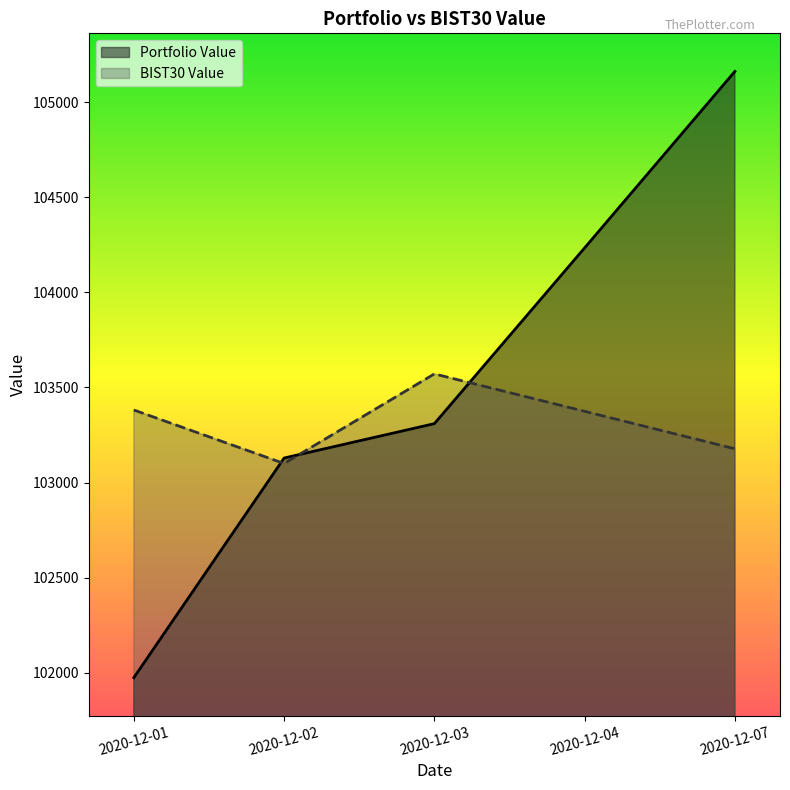

Rank the series by their average value, from highest to lowest.

Portfolio Value, BIST30 Value